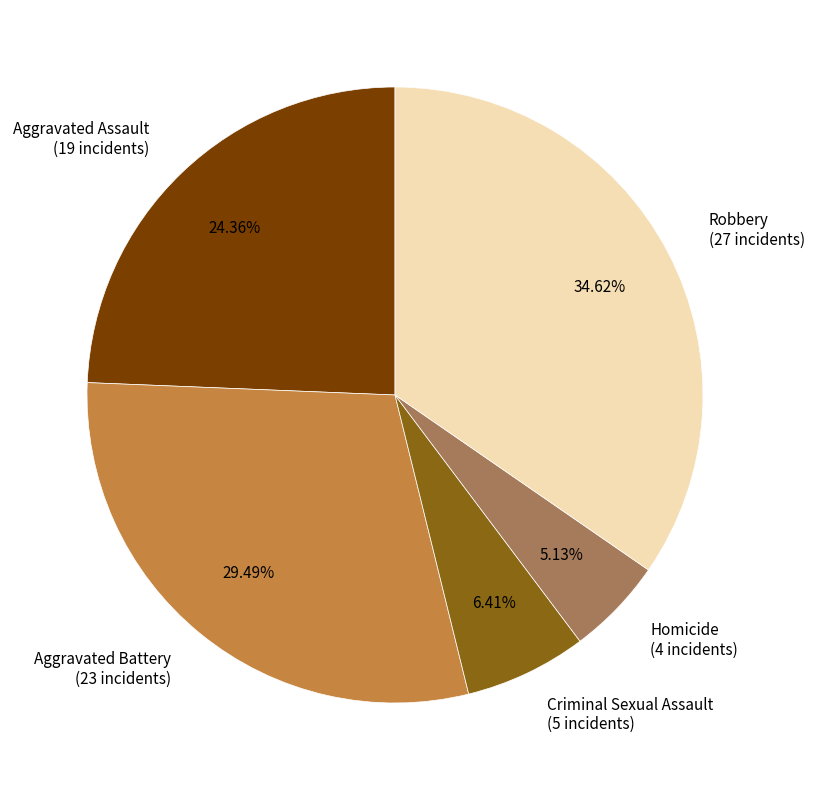

What percentage is the Aggravated Battery slice, to the nearest percent?

29%